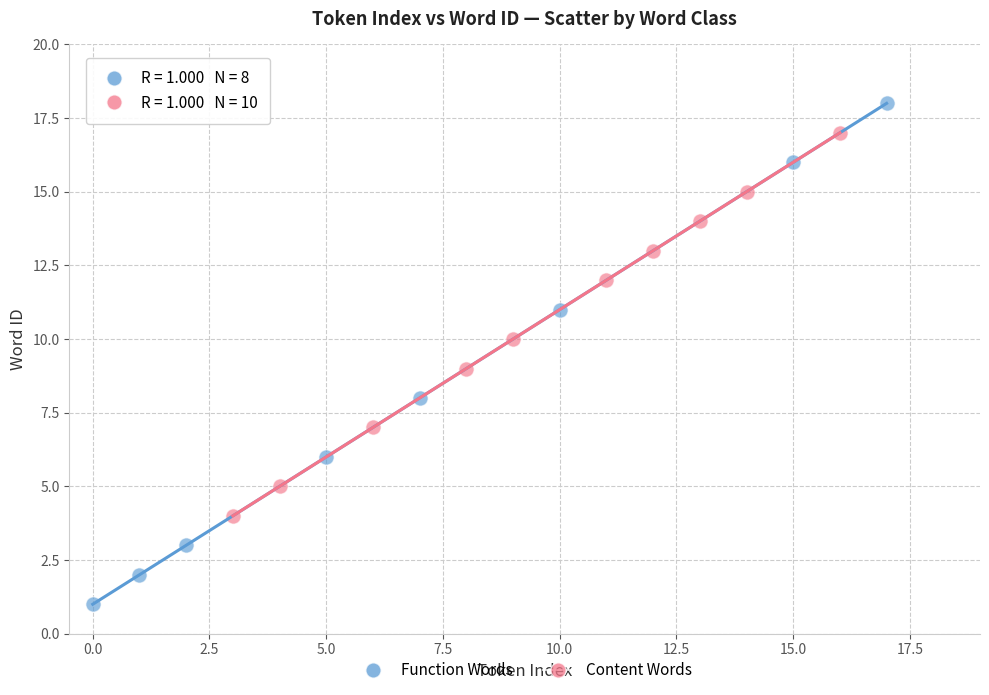

Which series has the largest Y range (max minus min)?

Function Words